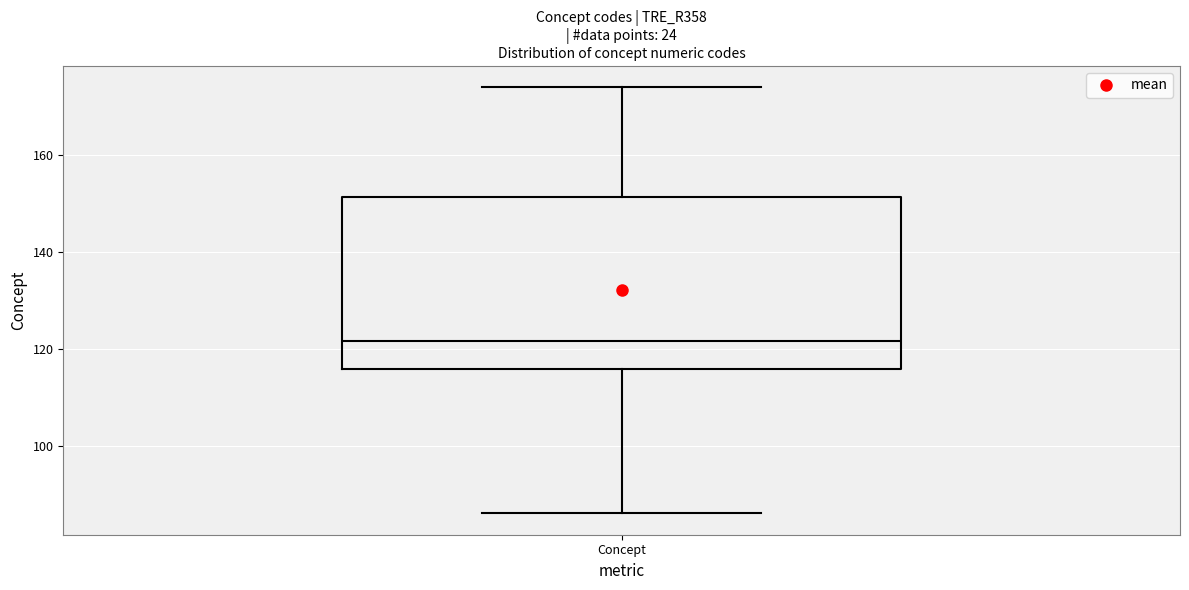

Transcribe this box plot: give where the median line is, the range the box spans, and where the two whiskers end, as read against the y-axis. The values are not printed on the chart, so give them approximately, as read against the axis.

median 122, box 116 to 152, whiskers 86 to 174